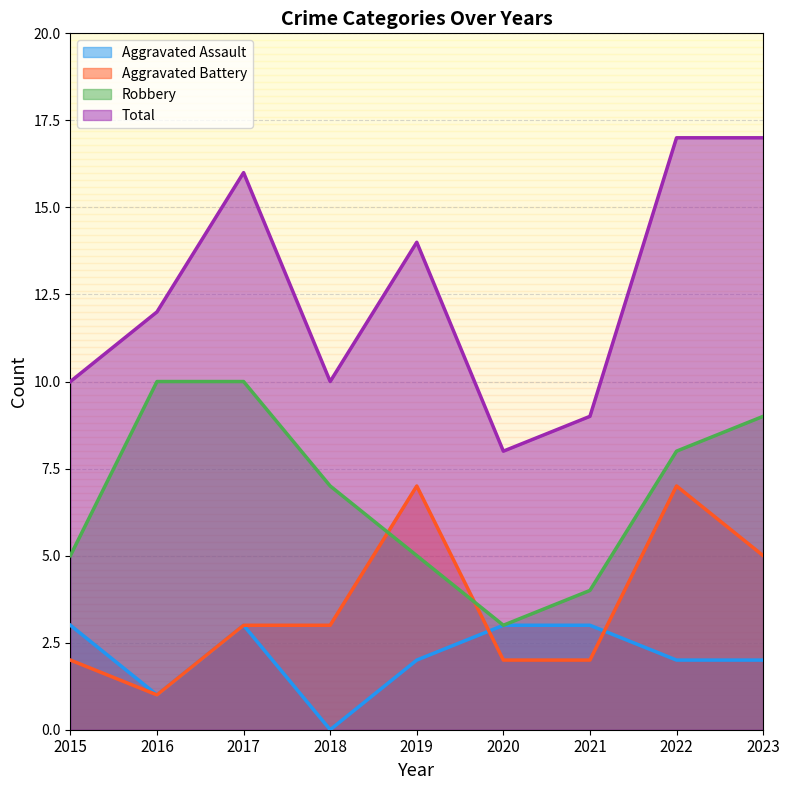

Is it true that Aggravated Assault equals 1 at 2023?

False